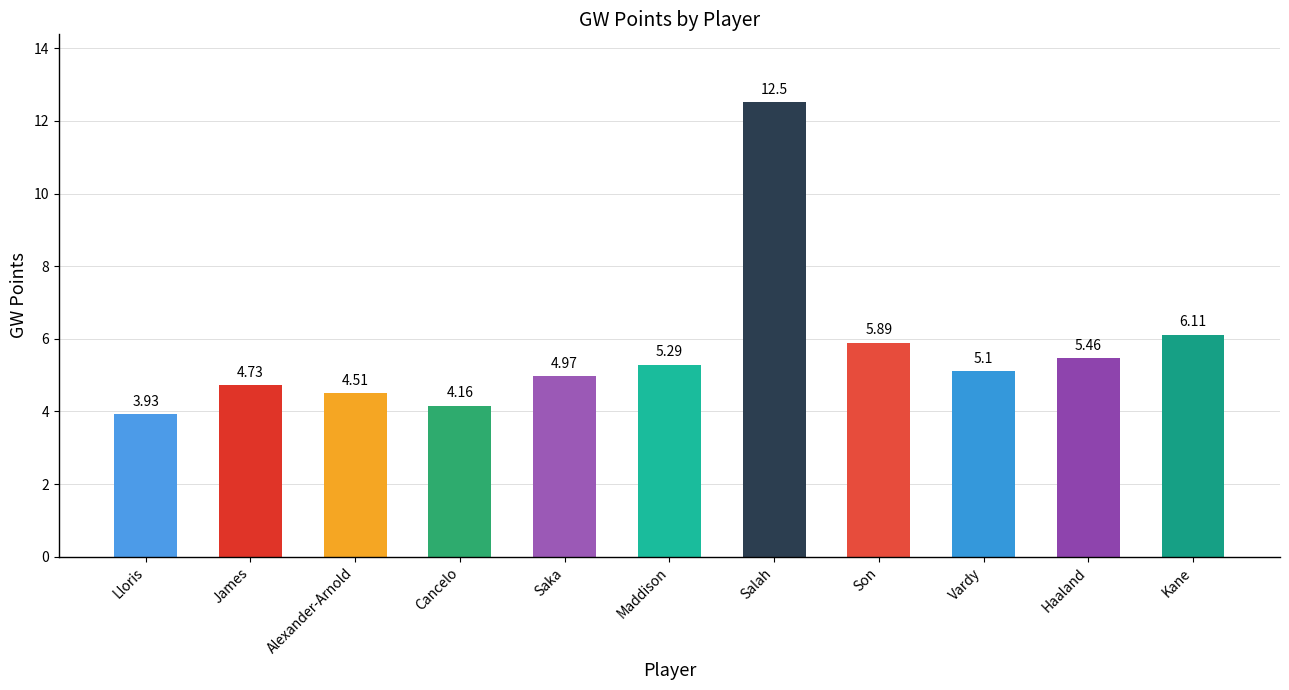

What is the label of the 2nd bar from the right?

Haaland